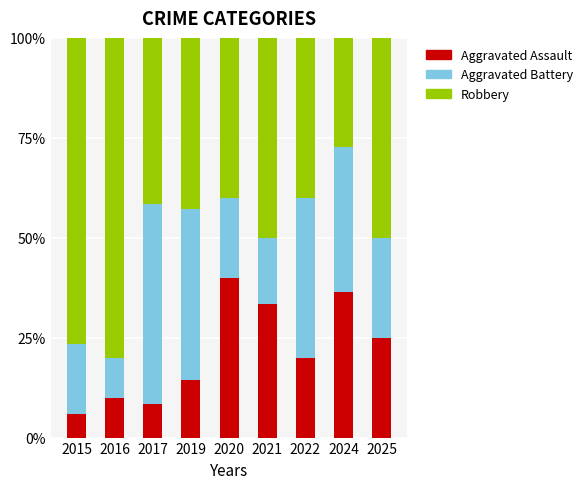

The Aggravated Assault series shows 33.3 at 2021. True or false?

True